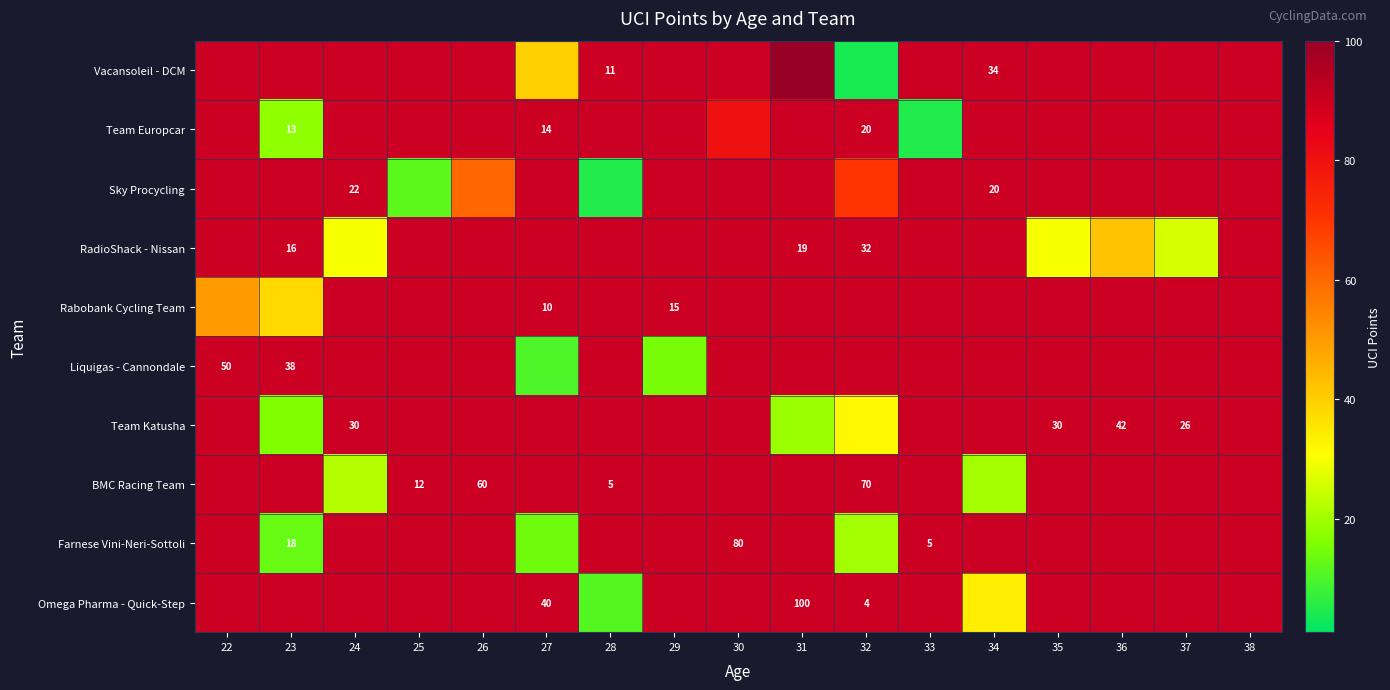

At which category is the sum across all series the highest?

32